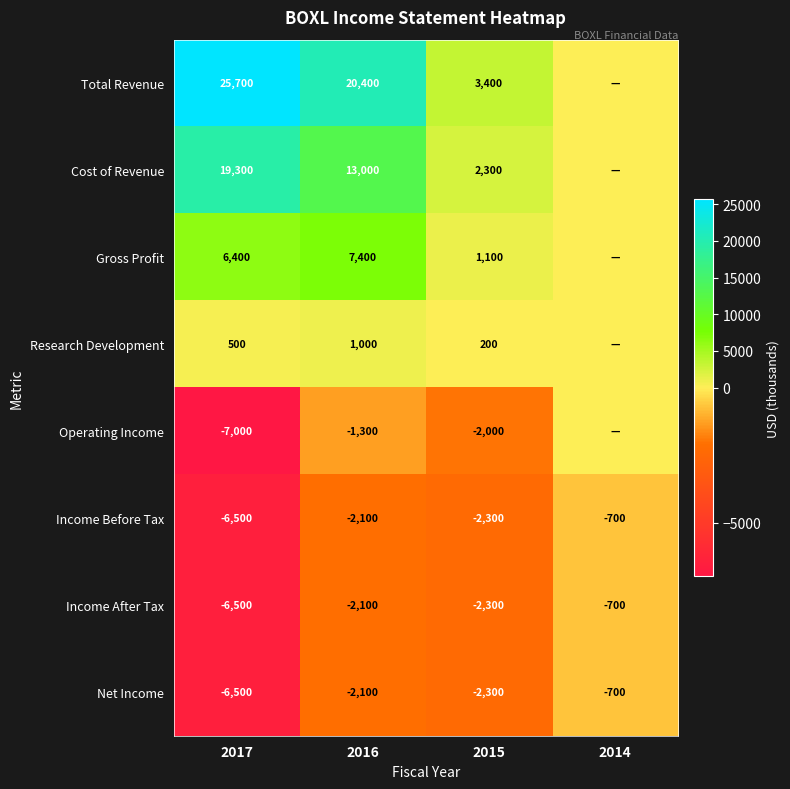

How many distinct data groups are displayed?

8